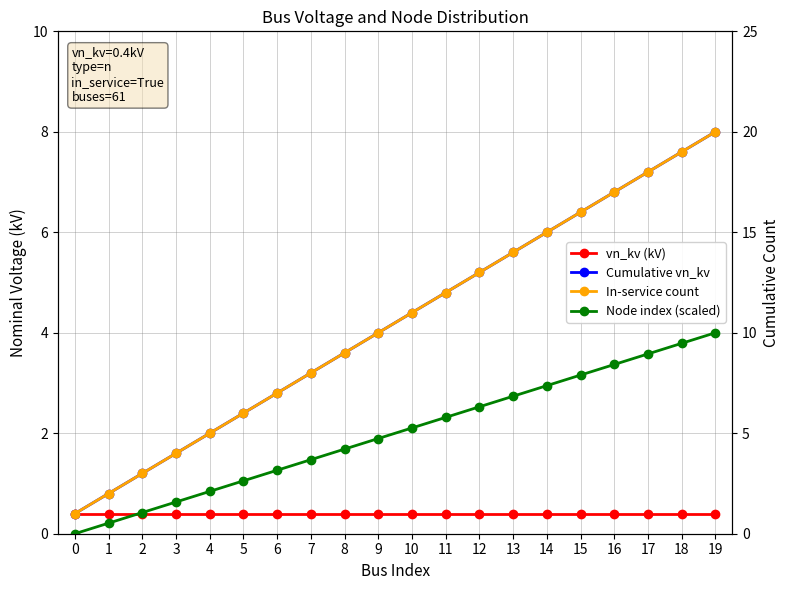

Is the value of vn_kv (kV) at 18 greater than the value of Cumulative vn_kv at 4?

No